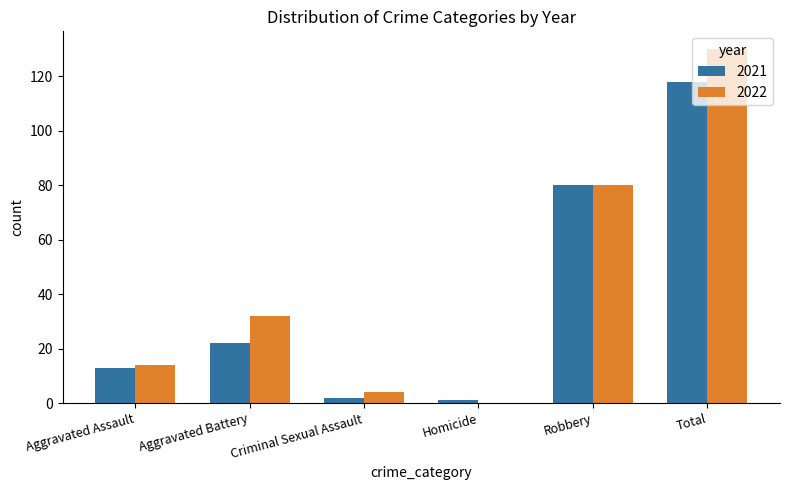

The 2022 series shows 80 at Robbery. True or false?

True